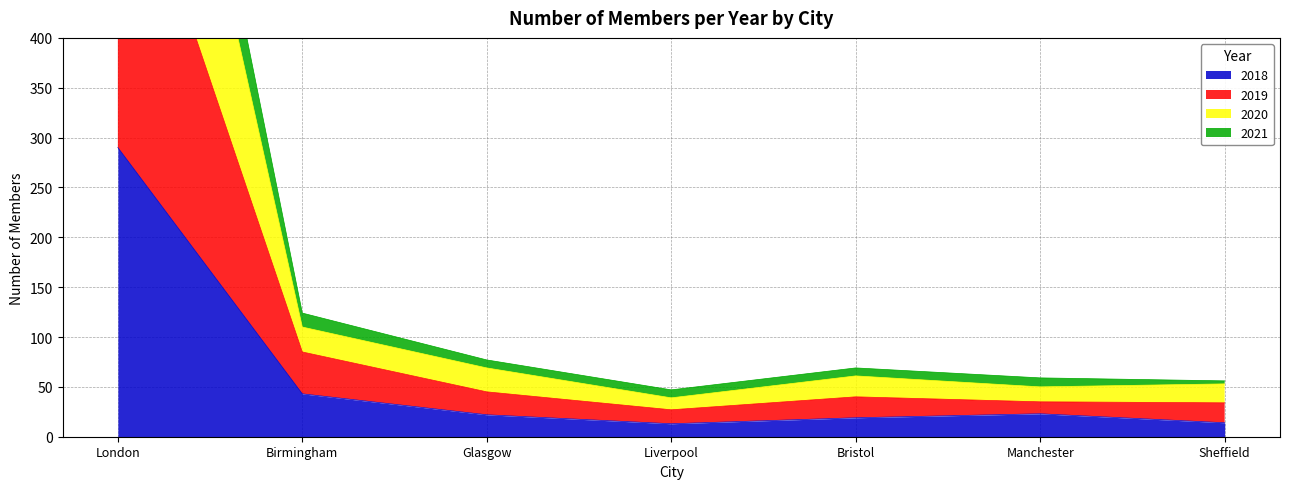

The value of 2020 at Liverpool is 77. True or false?

False